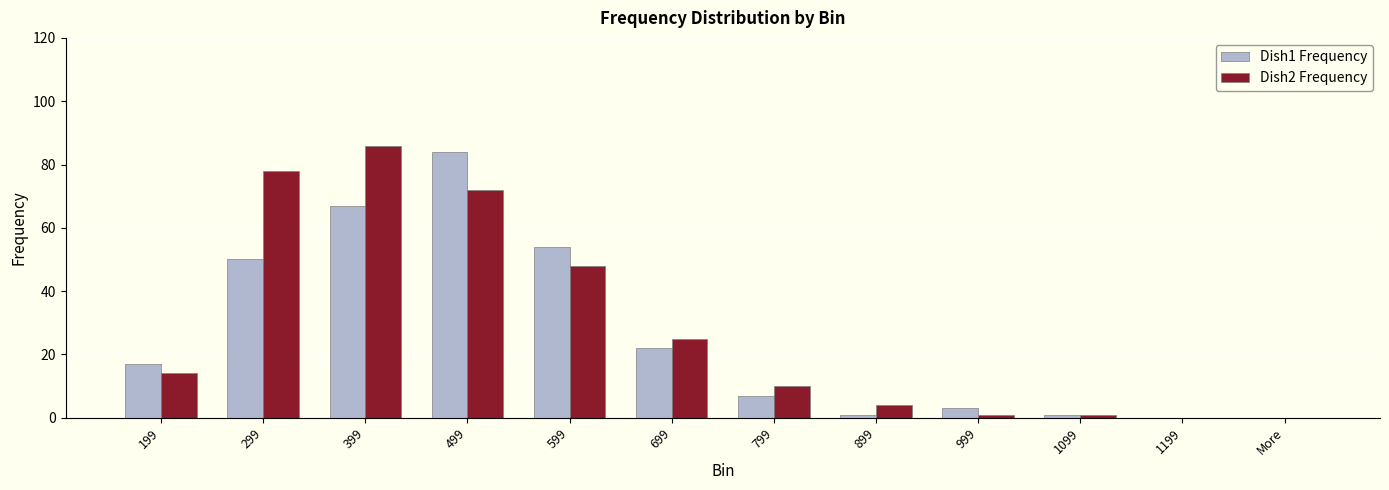

Reading left to right, transcribe all the data shown in this chart.

Dish1 Frequency: 17	50	67	84	54	22	7	1	3	1	0	0
Dish2 Frequency: 14	78	86	72	48	25	10	4	1	1	0	0